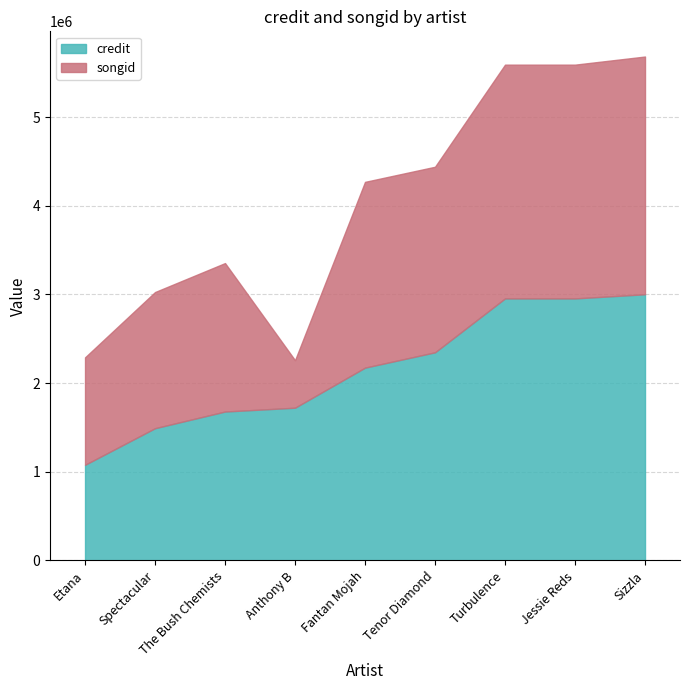

What is the label of the 2nd point from the right?

Jessie Reds